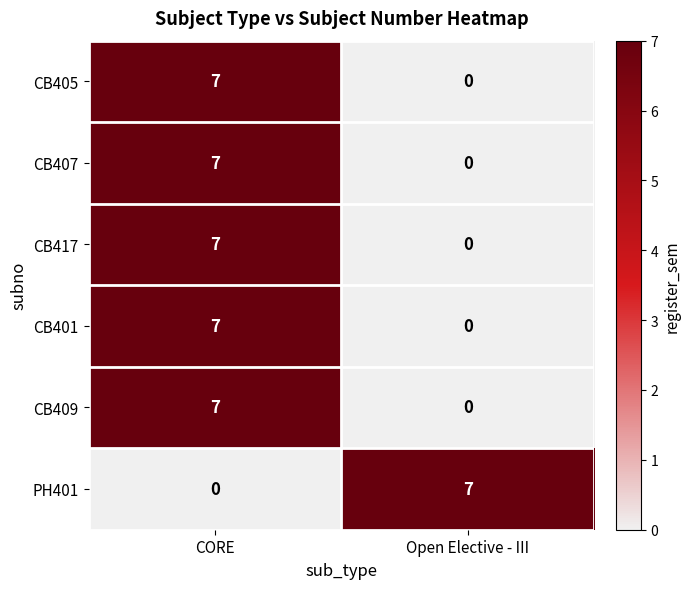

How many categories are shown in the chart?

2